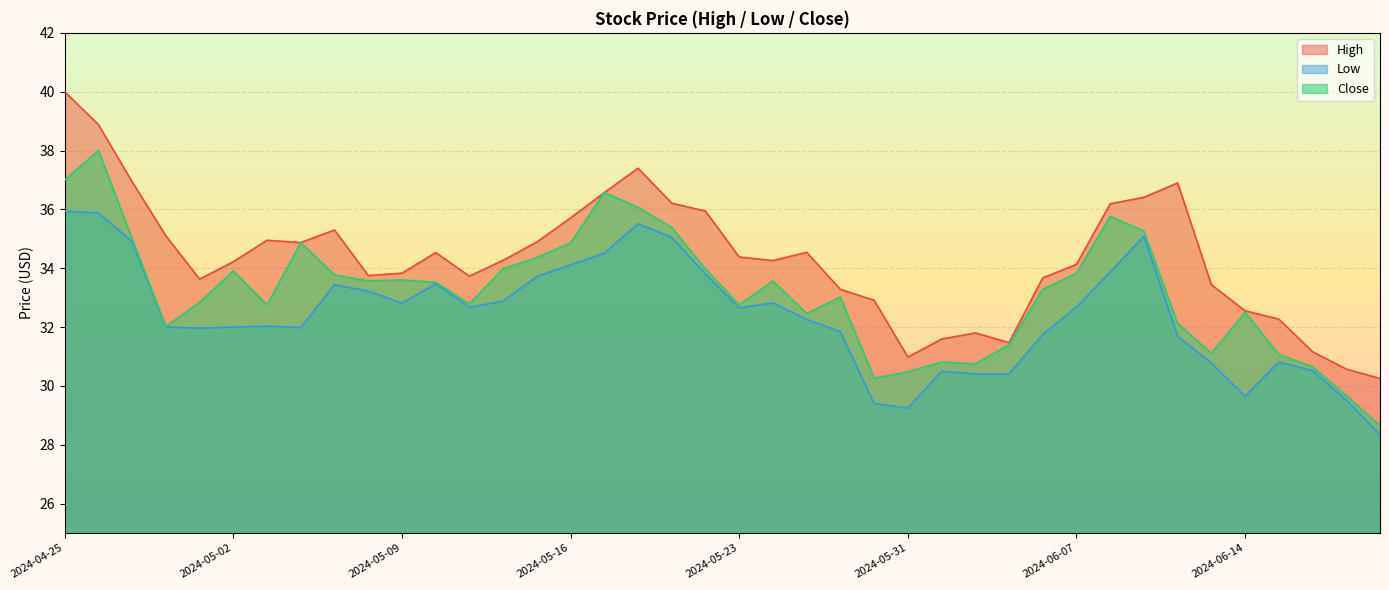

How many lines are shown in the chart?

3